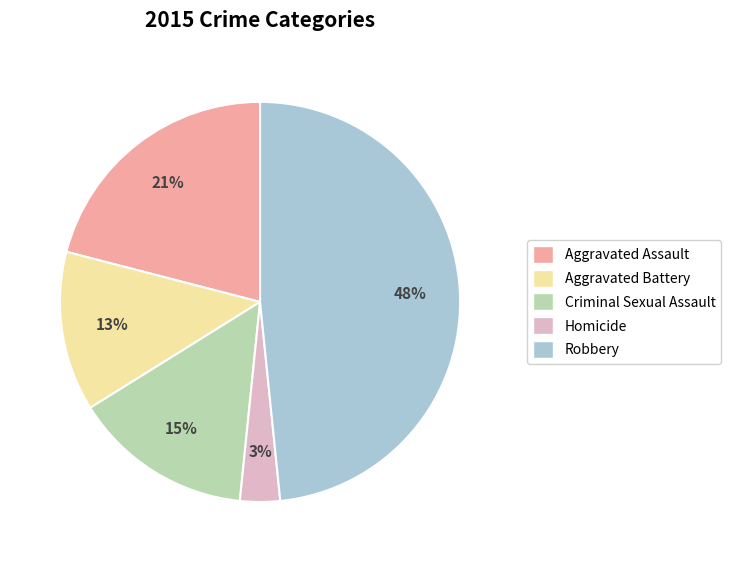

To the nearest percent, what portion does Criminal Sexual Assault represent?

15%